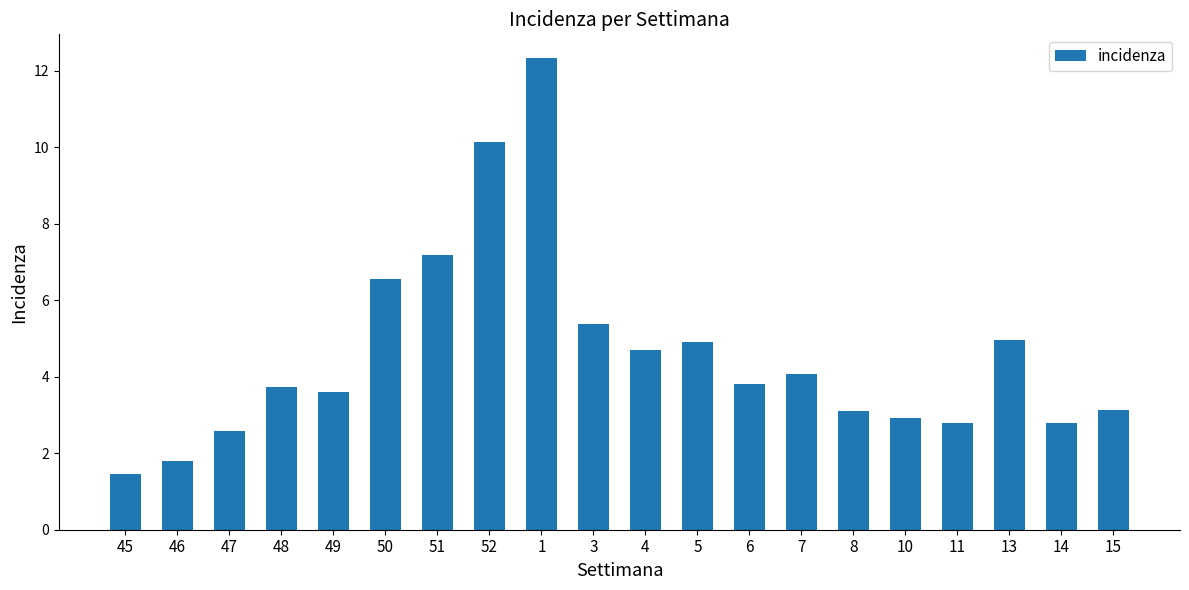

Does the chart contain any negative values?

No